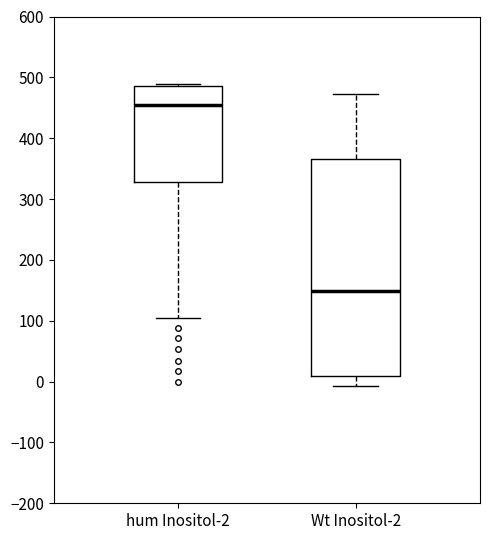

Comparing the boxes themselves (not the whiskers), which one is the tallest?

Wt Inositol-2